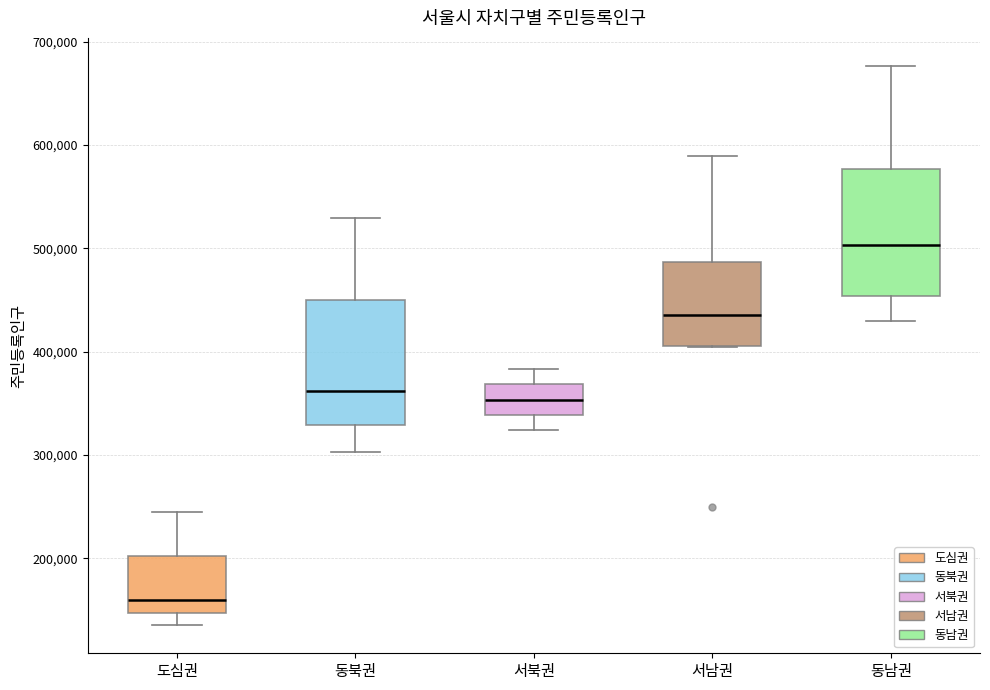

Where is the upper edge of the box for 서남권 on the y-axis? The values are not printed on the chart, so give them approximately, as read against the axis.

490000